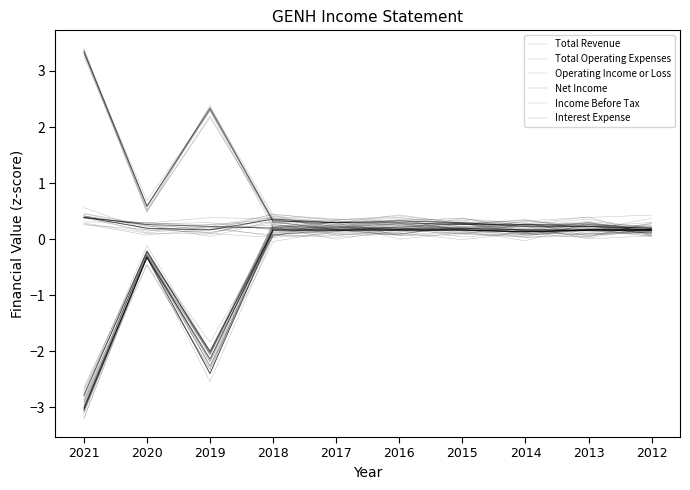

What is the value of the Income Before Tax point at the 6th from the left?

0.2